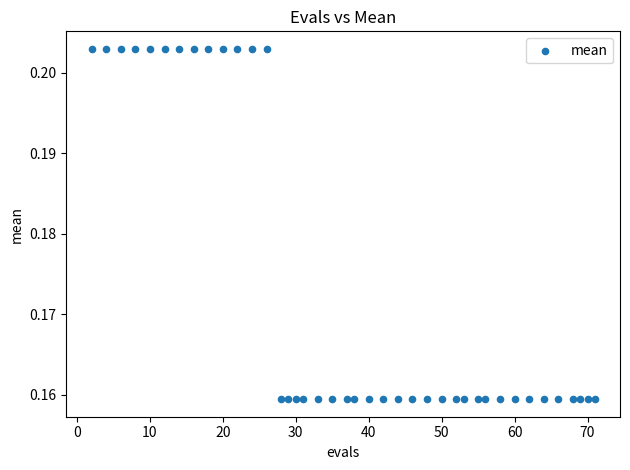

What is the range of X values (max minus min)?

69.0